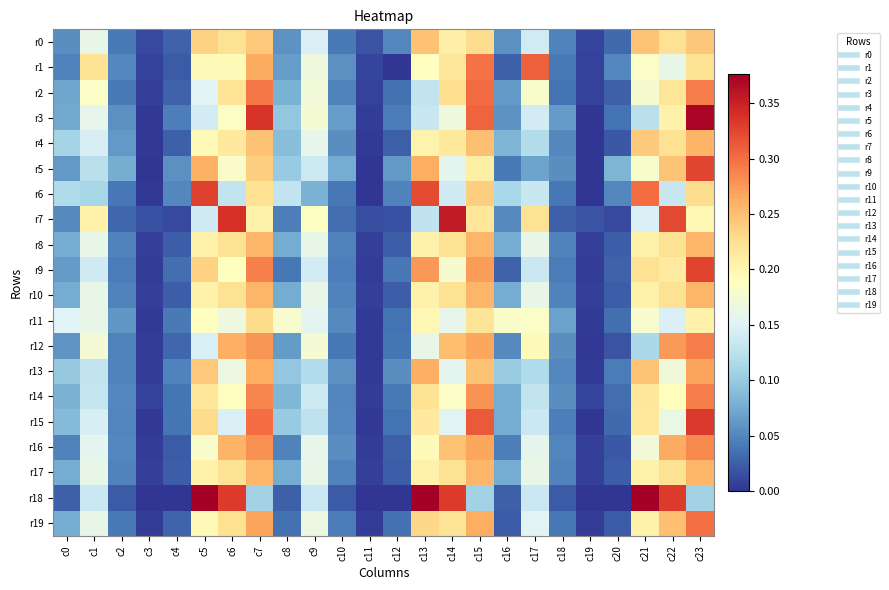

What is the total value across all series at c13?

4.4